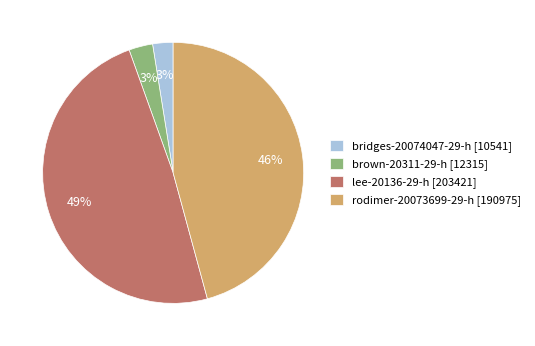

To the nearest percent, what percentage of the pie is bridges-20074047-29-h?

3%